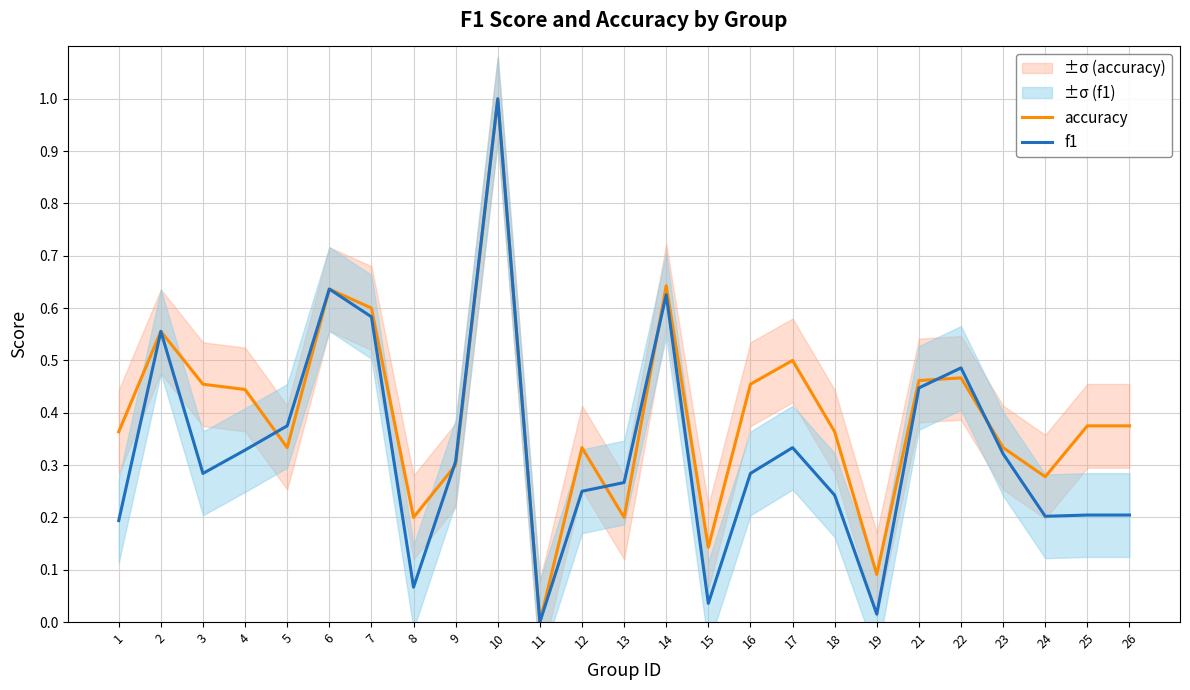

What is the value of the accuracy point at the 13th from the left?

0.2